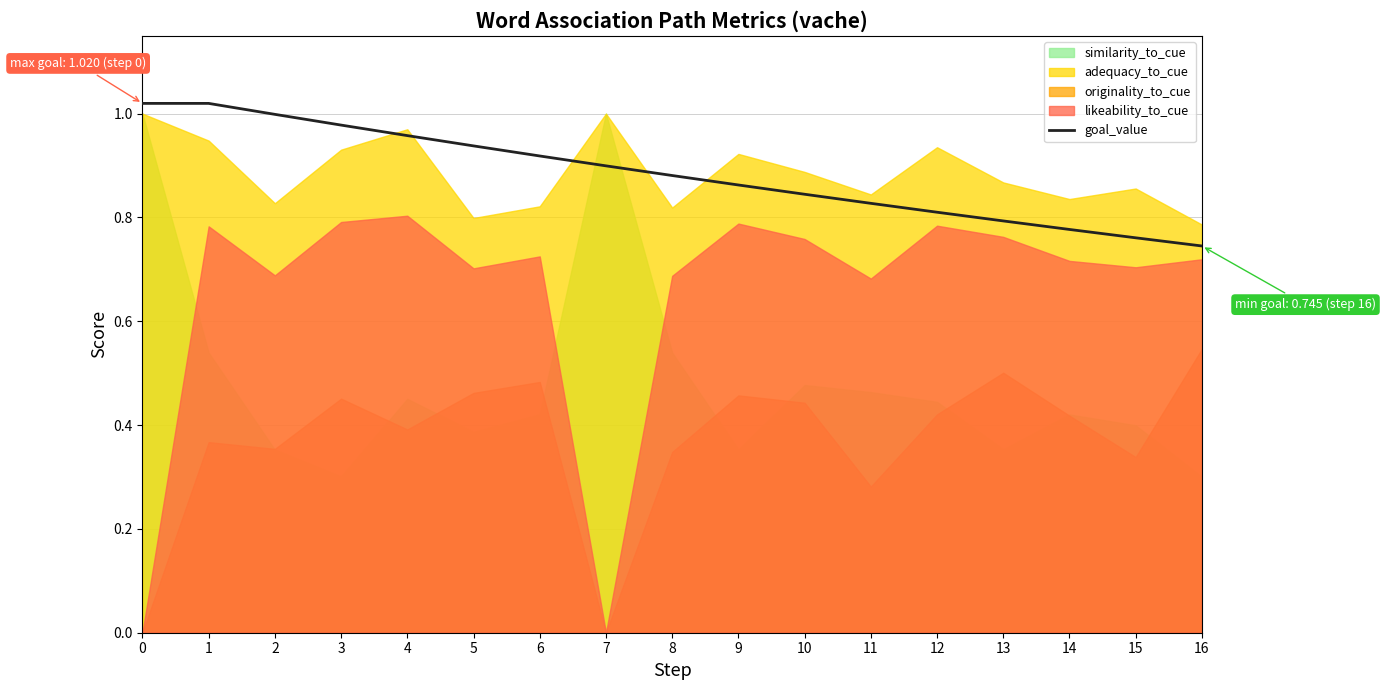

True or false: the data shows 1.4 at 2.

False